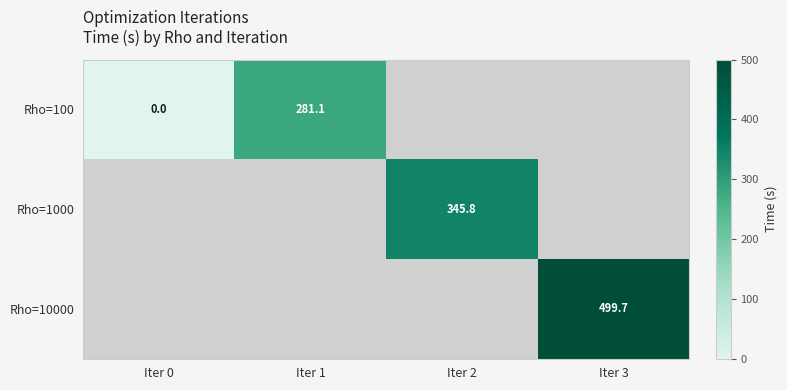

The value of Rho=10000 at Iter 3 is 741.9. True or false?

False